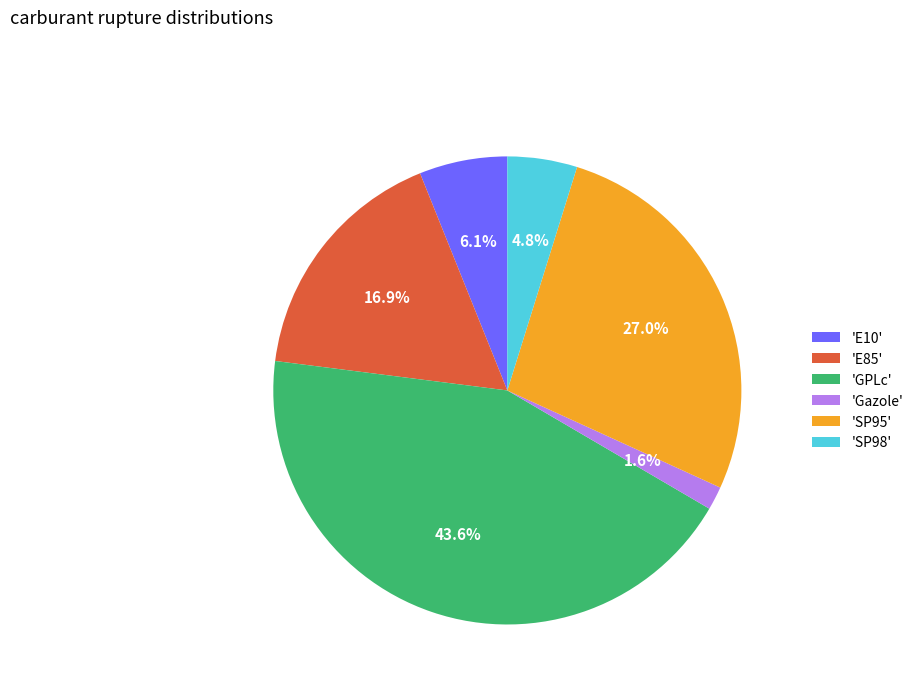

What is the total percentage of 'E85' and 'GPLc'?

60.5%